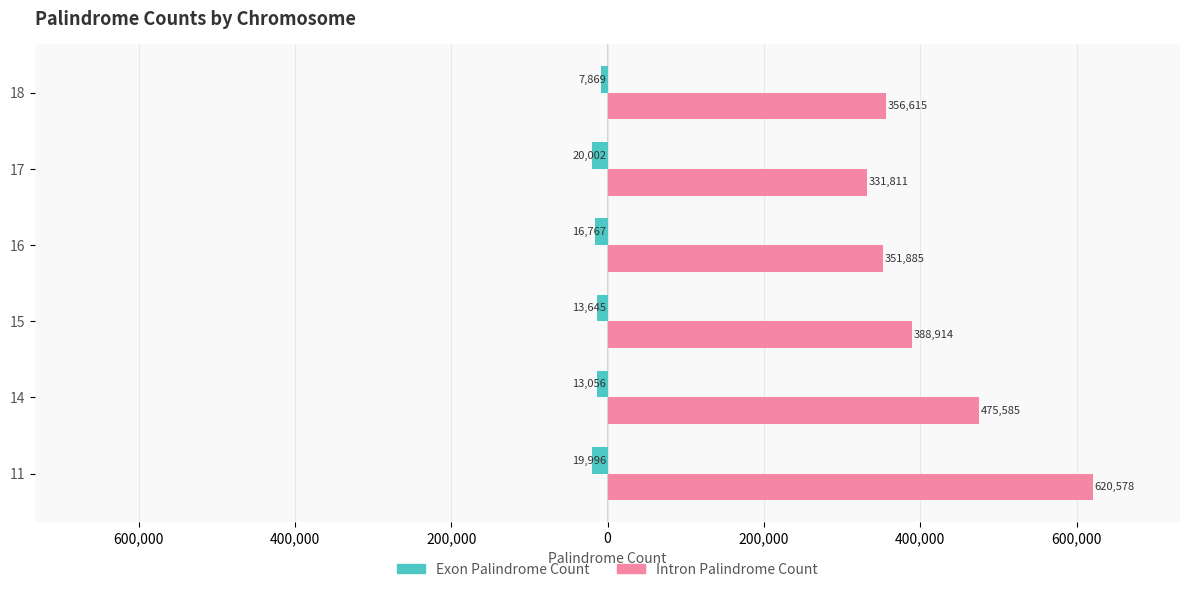

Which series has the largest range (max minus min)?

Intron Palindrome Count